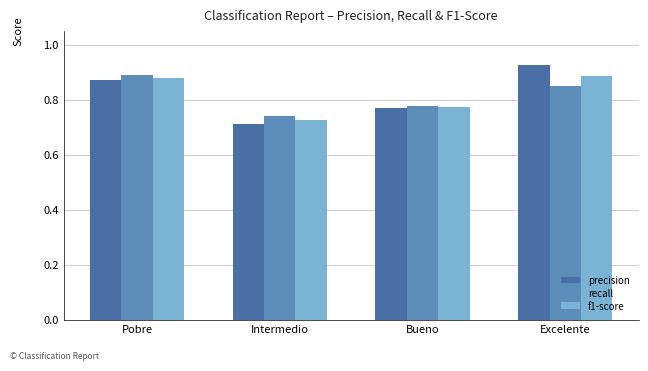

What are all the series names shown in the legend?

precision, recall, f1-score